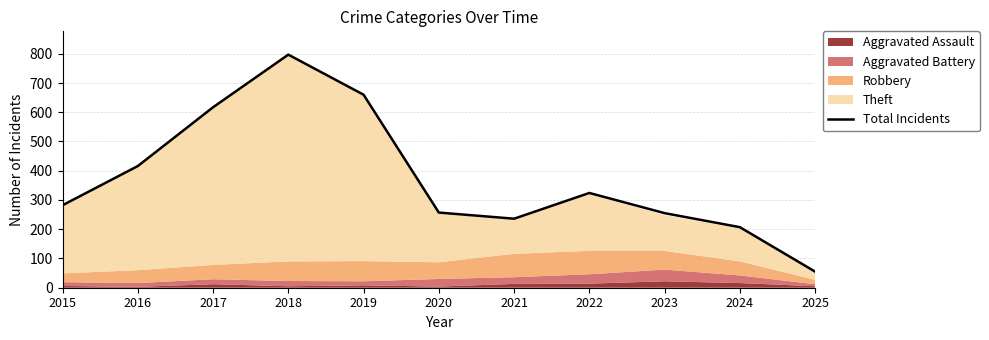

How many interior local valleys (lower than both neighbors) does the data have?

1